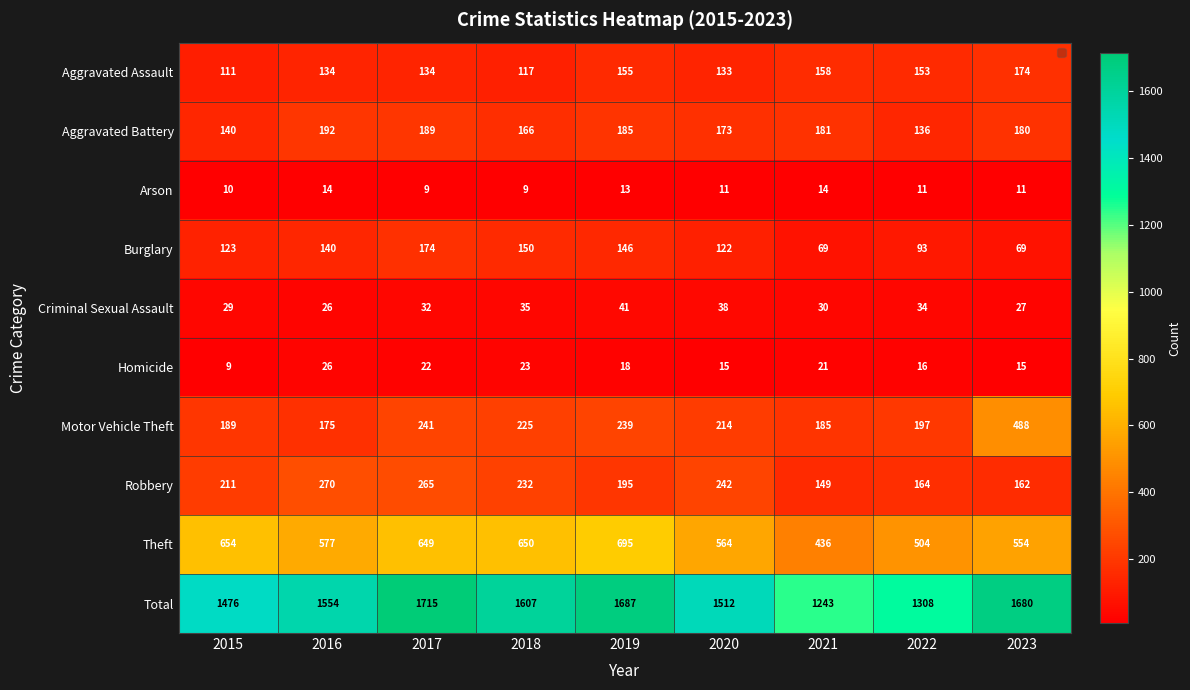

Is it true that Aggravated Assault equals 134 at 2017?

True